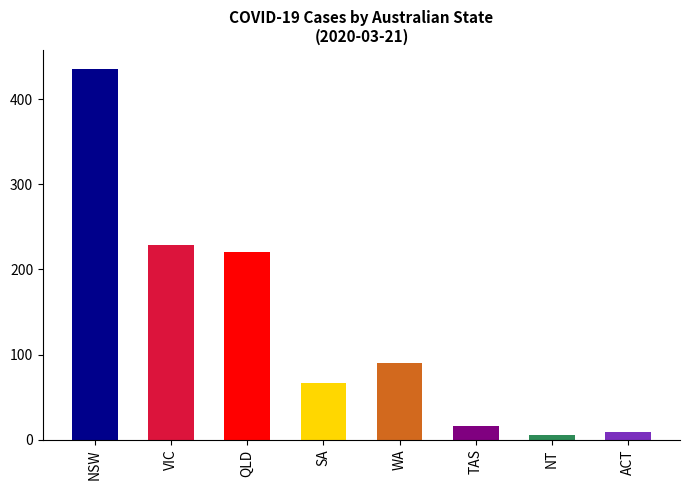

What is the label of the 5th bar from the right?

SA